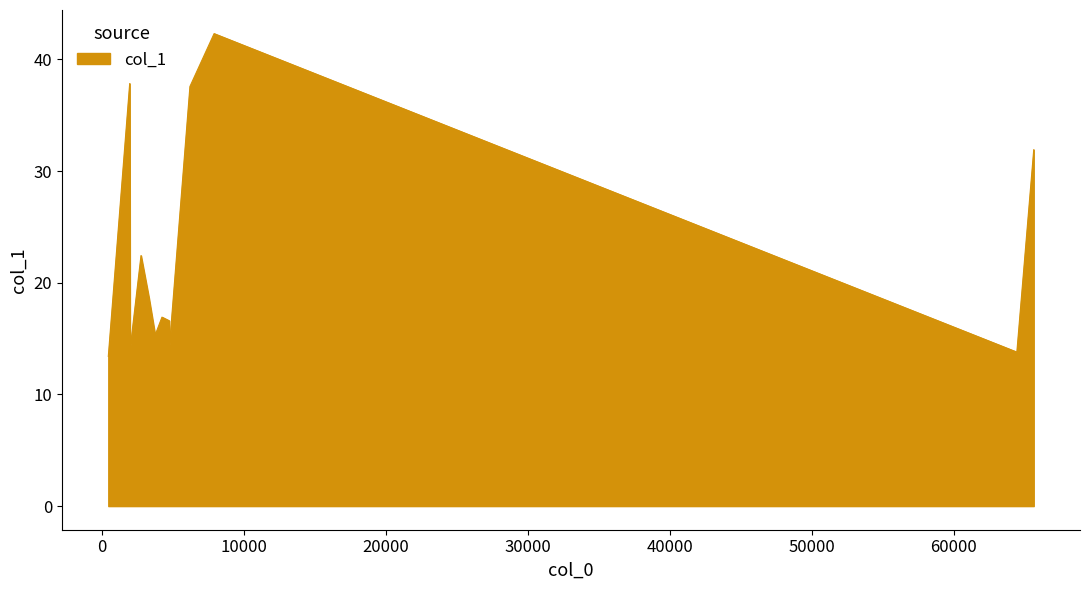

What is the maximum value shown in the chart?

42.3